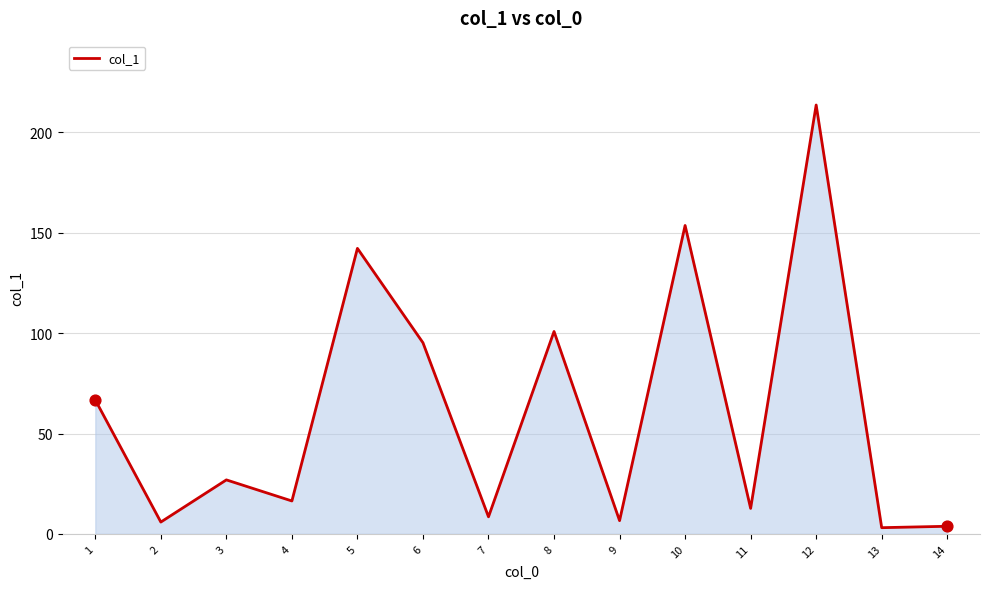

Between 14 and 9, which is larger?

9